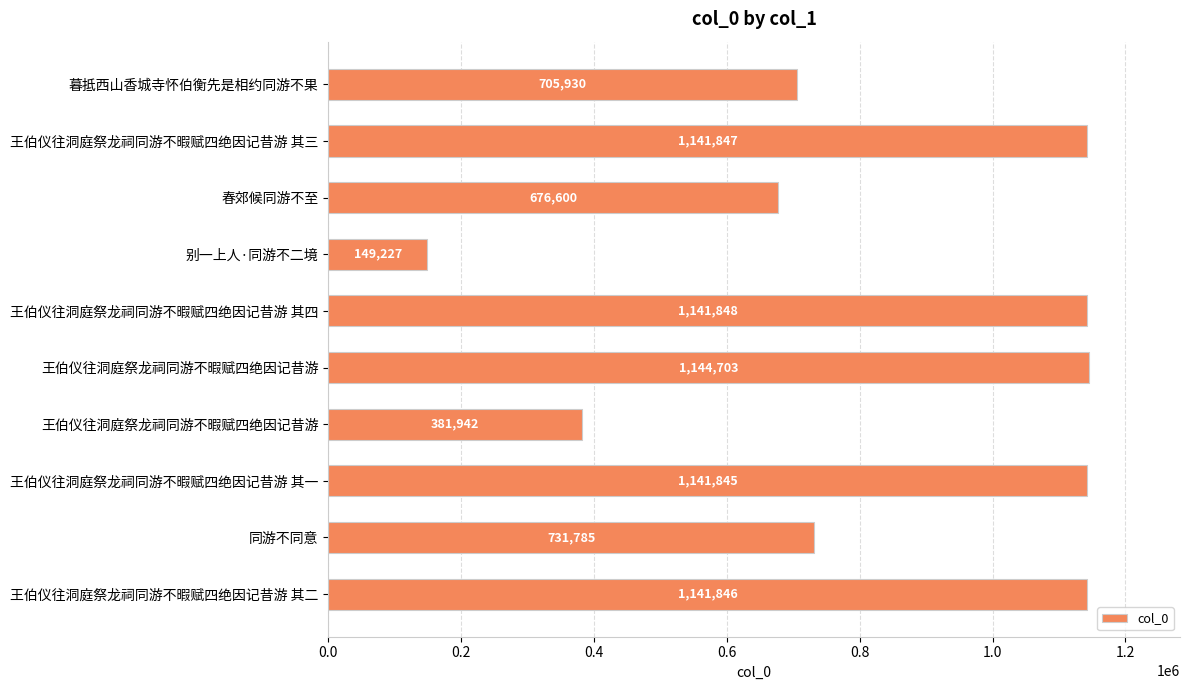

How many bars are there in total?

10